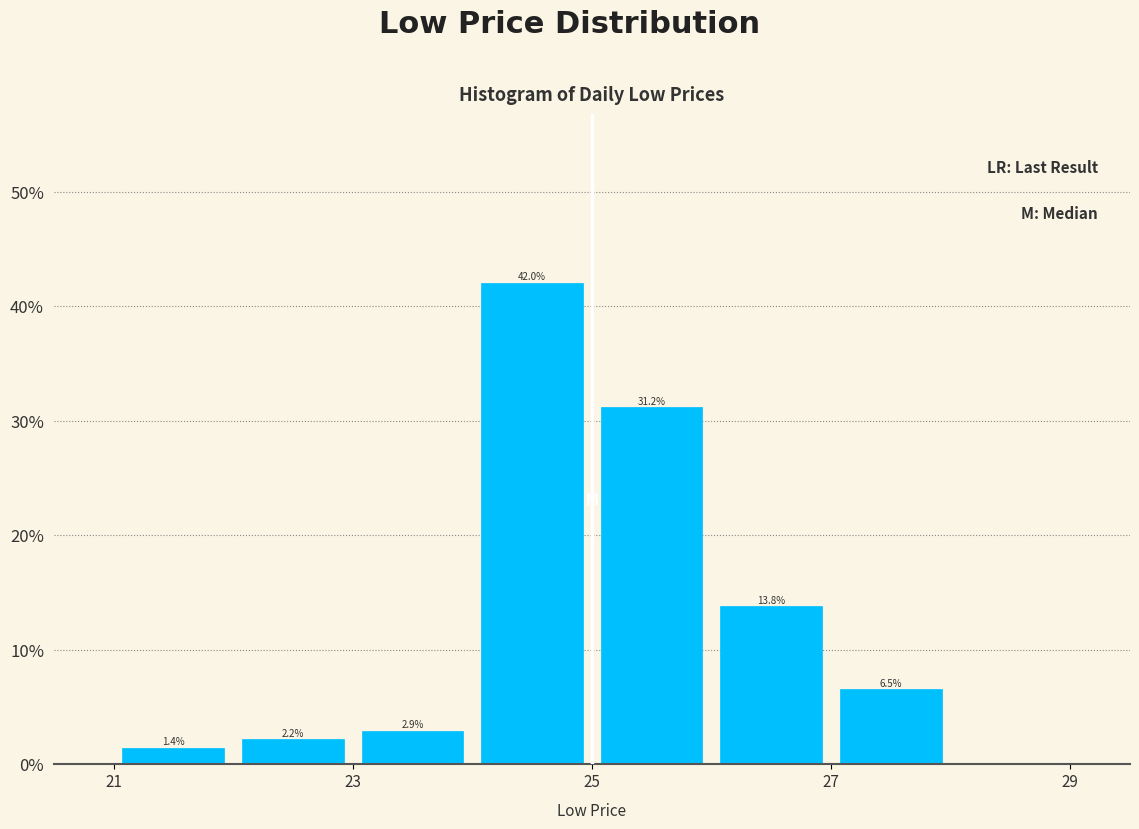

How tall is the bar that spans 26 to 27 on the x-axis?

13.8